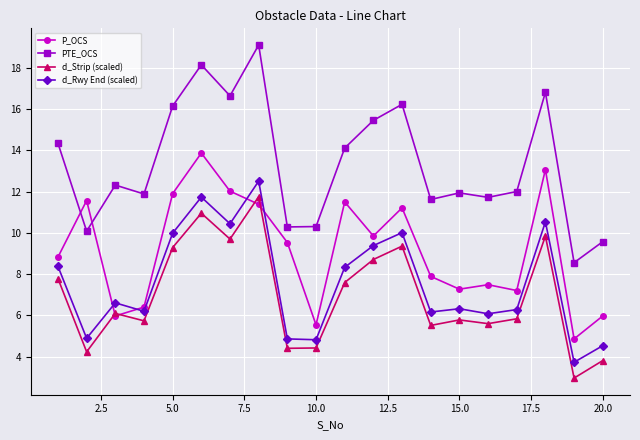

True or false: PTE_OCS has more than 0 interior local peaks.

True